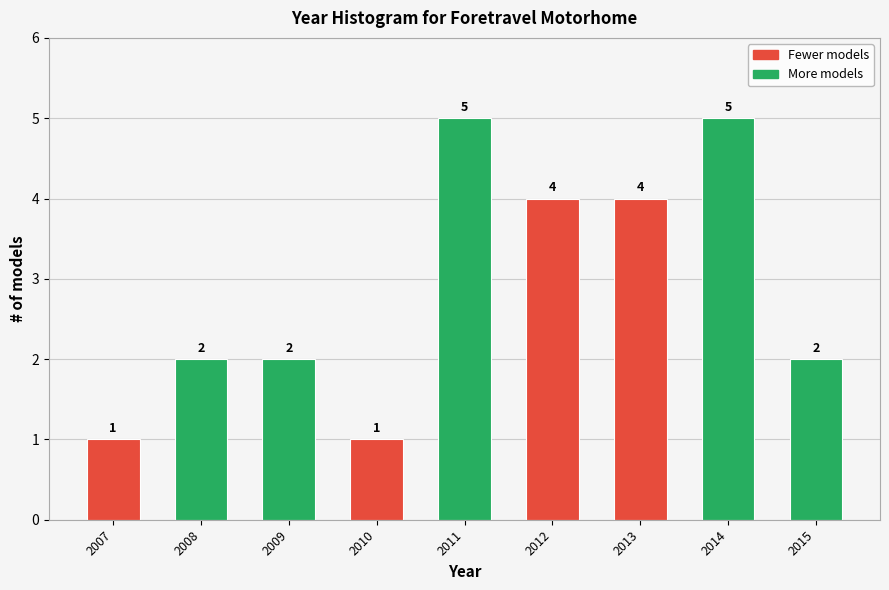

Reading left to right, list all the values displayed in this chart.

2007=1	2008=2	2009=2	2010=1	2011=5	2012=4	2013=4	2014=5	2015=2